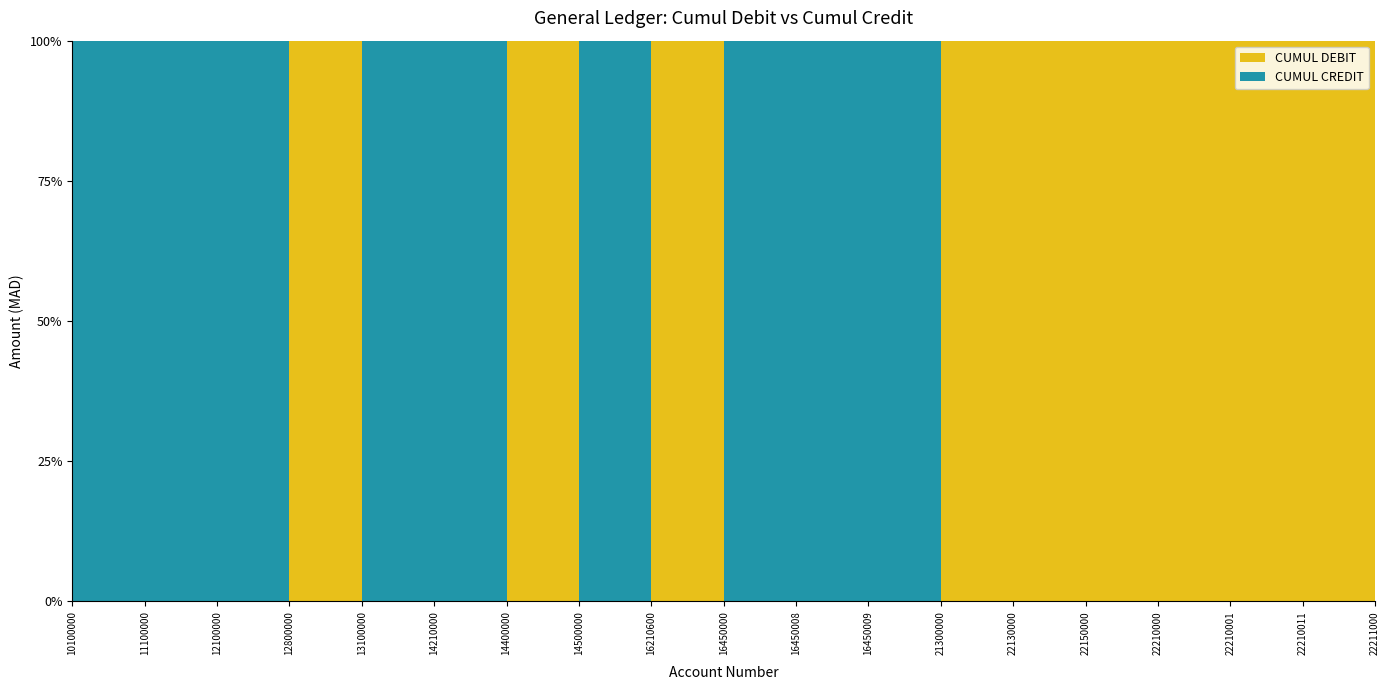

What is the difference between the maximum and minimum values in the CUMUL DEBIT series?

333333.3